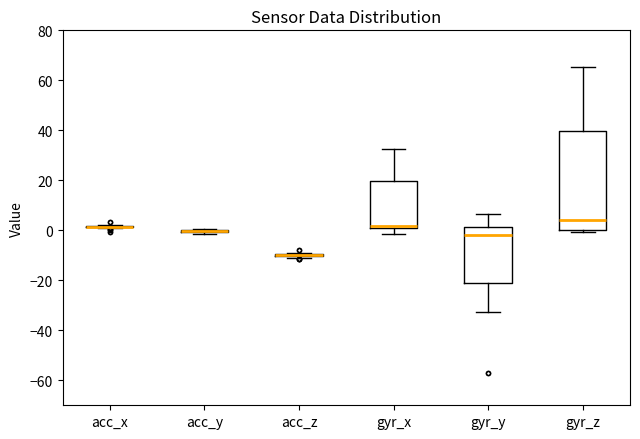

Reading left to right, read every box against the y-axis: the position of its median line, the range the box covers, and the ends of its whiskers. The values are not printed on the chart, so give them approximately, as read against the axis.

acc_x: box collapsed to a line at 2, whiskers 0 to 2
acc_y: box collapsed to a line at 0, whiskers -2 to 0
acc_z: box collapsed to a line at -10, whiskers -12 to -8
gyr_x: median 2, box 0 to 20, whiskers -2 to 32
gyr_y: median -2, box -20 to 2, whiskers -32 to 6
gyr_z: median 4, box 0 to 40, whiskers 0 (just below the box's lower edge) to 66